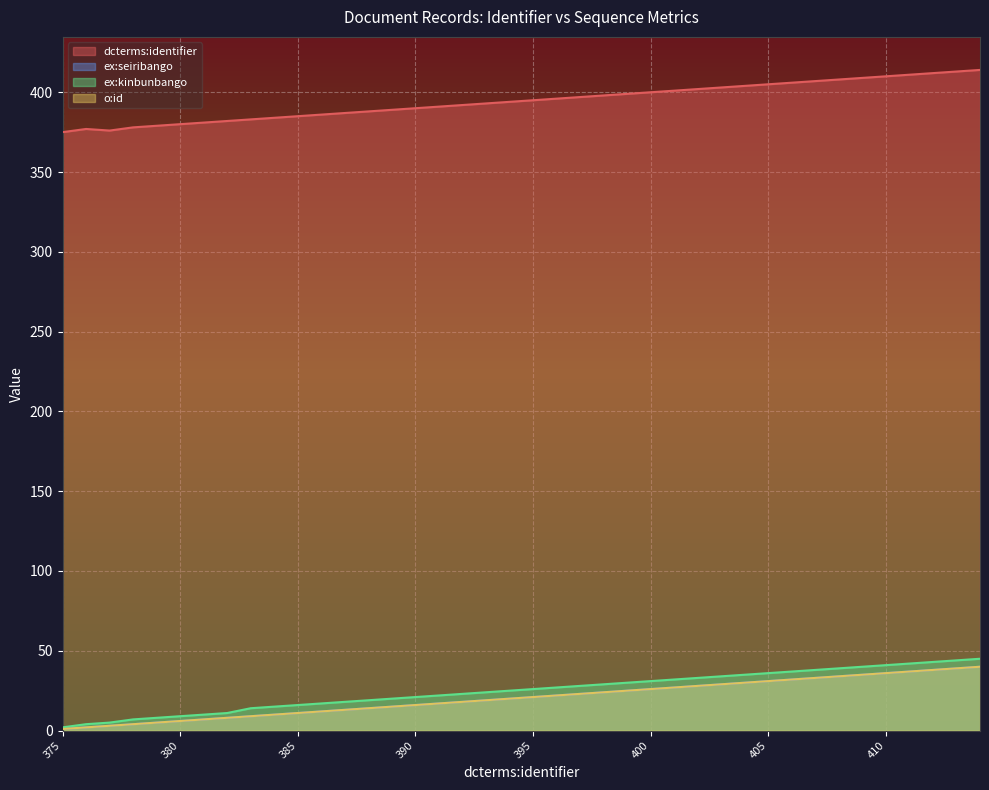

Reading right to left, list all the values displayed in this chart.

dcterms:identifier: 414	413	412	411	410	409	408	407	406	405	404	403	402	401	400	399	398	397	396	395	394	393	392	391	390	389	388	387	386	385	384	383	382	381	380	379	378	376	377	375
ex:seiribango: 40	39	38	37	36	35	34	33	32	31	30	29	28	27	26	25	24	23	22	21	20	19	18	17	16	15	14	13	12	11	10	9	8	7	6	5	4	3	2	1
ex:kinbunbango: 45	44	43	42	41	40	39	38	37	36	35	34	33	32	31	30	29	28	27	26	25	24	23	22	21	20	19	18	17	16	15	14	11	10	9	8	7	5	4	2
o:id: 40	39	38	37	36	35	34	33	32	31	30	29	28	27	26	25	24	23	22	21	20	19	18	17	16	15	14	13	12	11	10	9	8	7	6	5	4	3	2	1